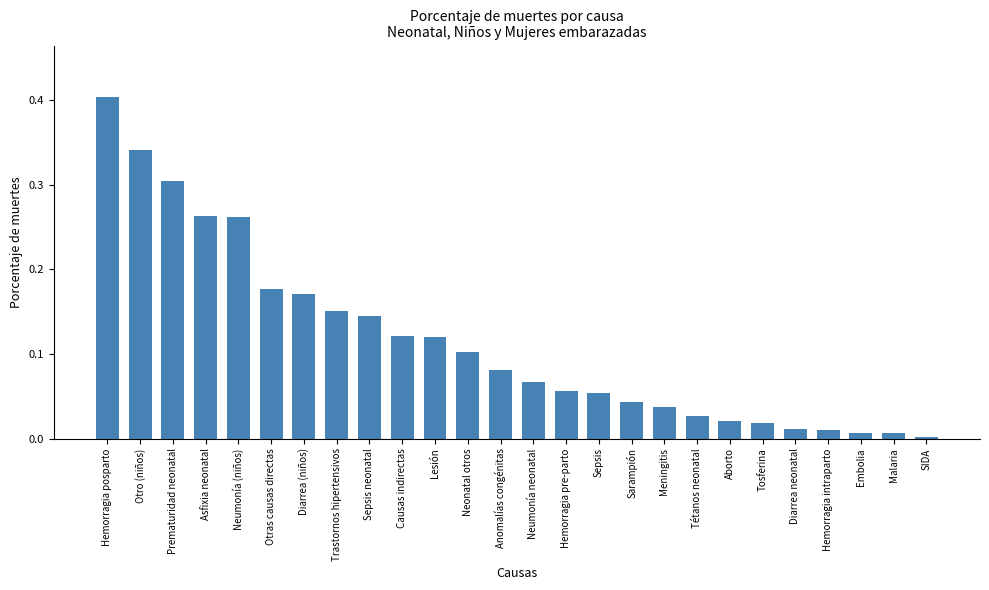

The chart shows a value of 0.1 at Diarrea (niños). True or false?

False